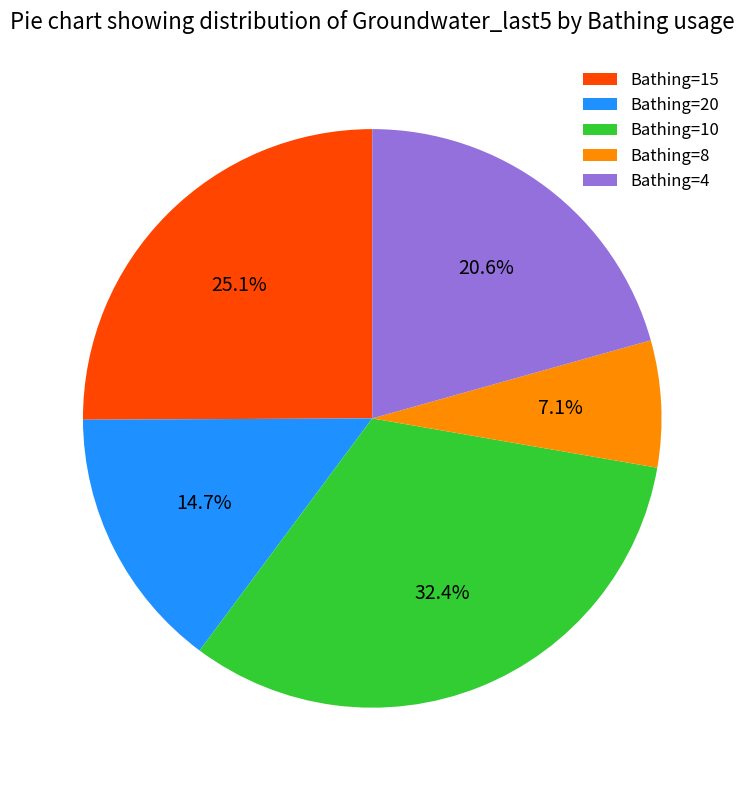

Which category has the smallest portion of the pie?

Bathing=8